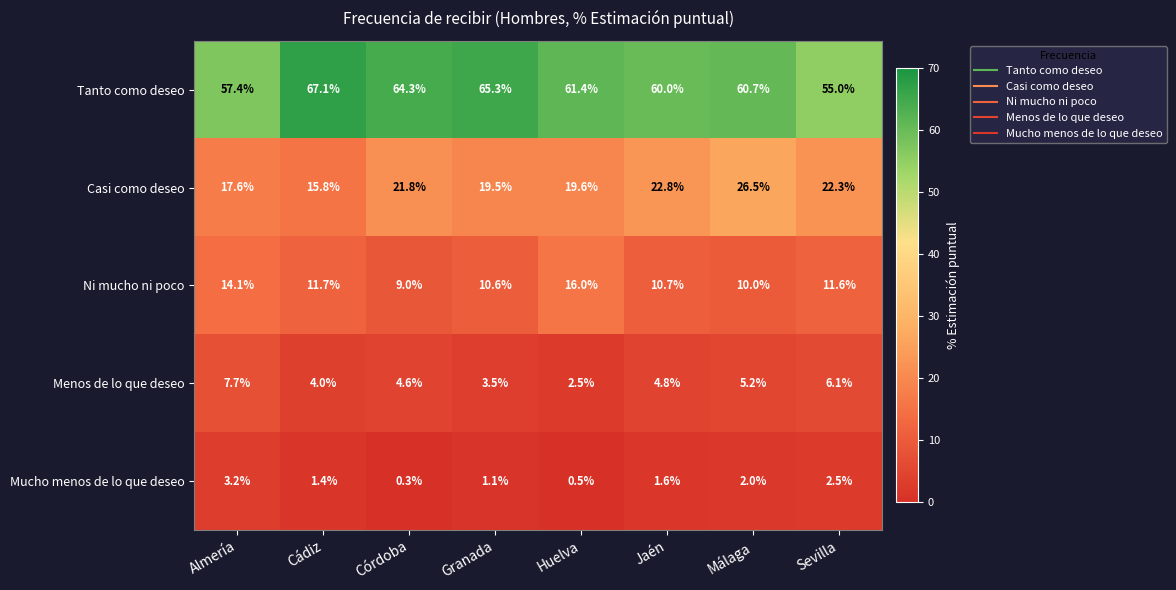

List the series in order of their peak value, highest first.

Tanto como deseo, Casi como deseo, Ni mucho ni poco, Menos de lo que deseo, Mucho menos de lo que deseo